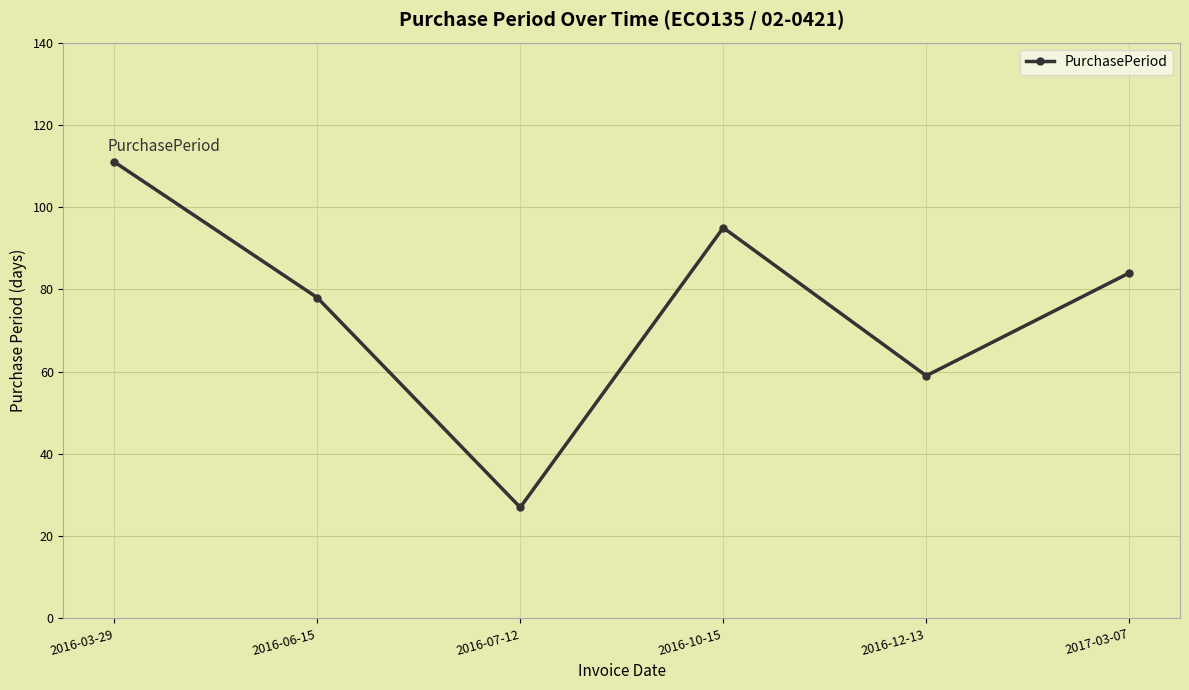

How many distinct data groups are displayed?

1